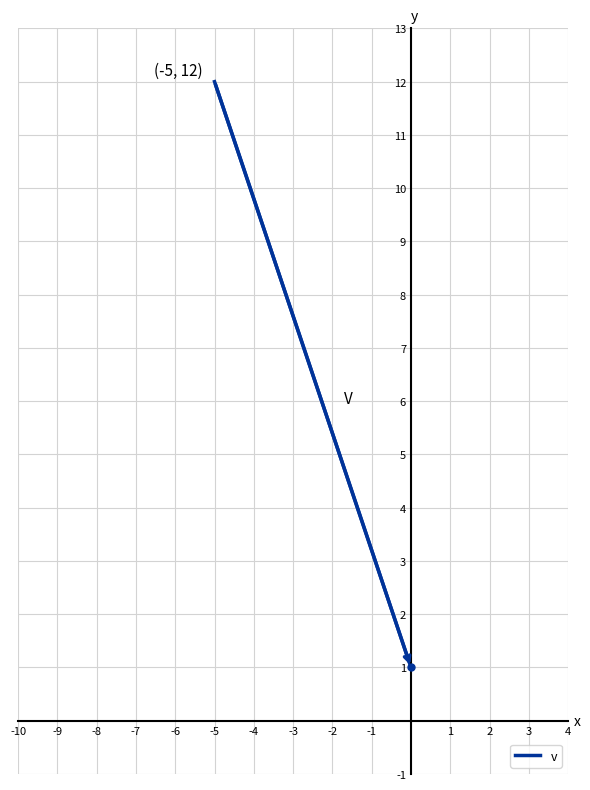

Reading left to right, list all the values displayed in this chart.

12	1